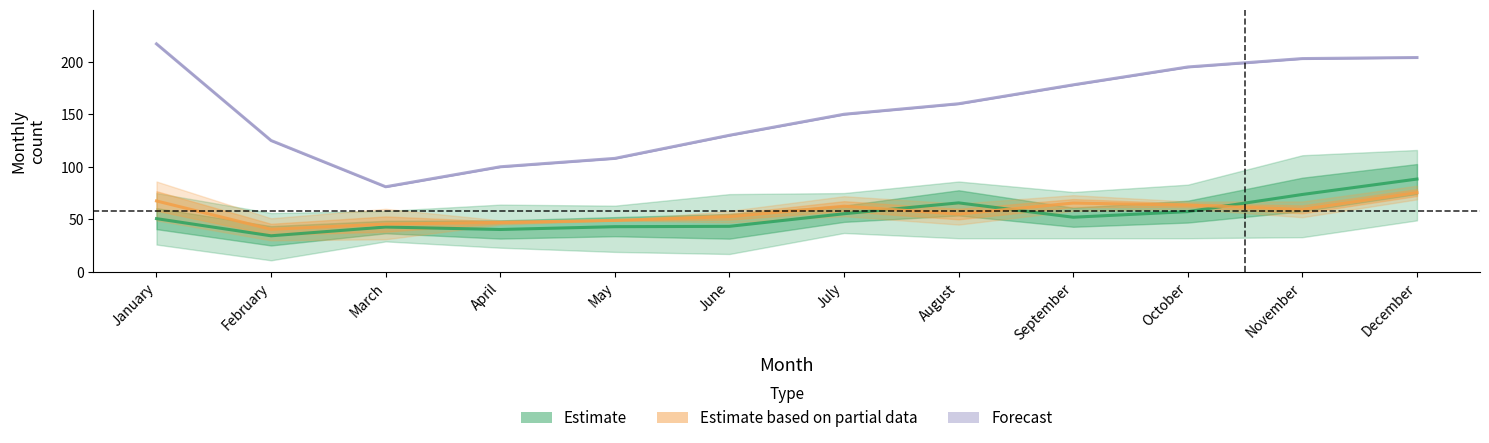

Which series has the largest total across all categories?

Forecast